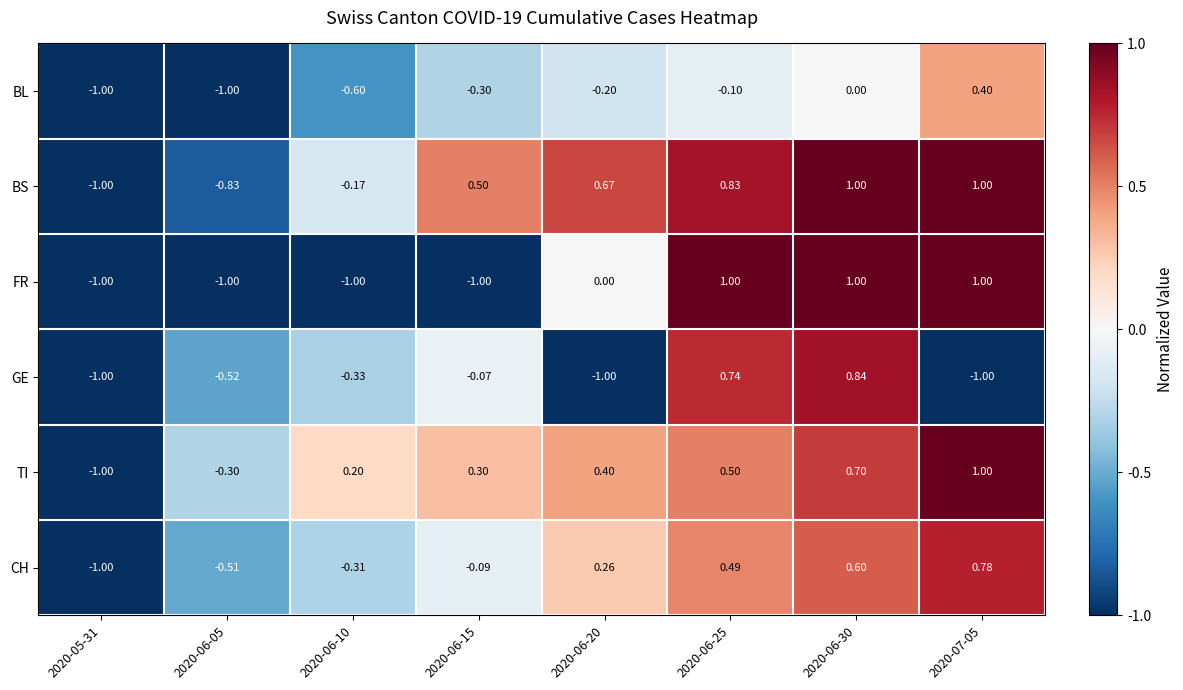

Which series changed the most between 2020-06-20 and 2020-06-30?

GE